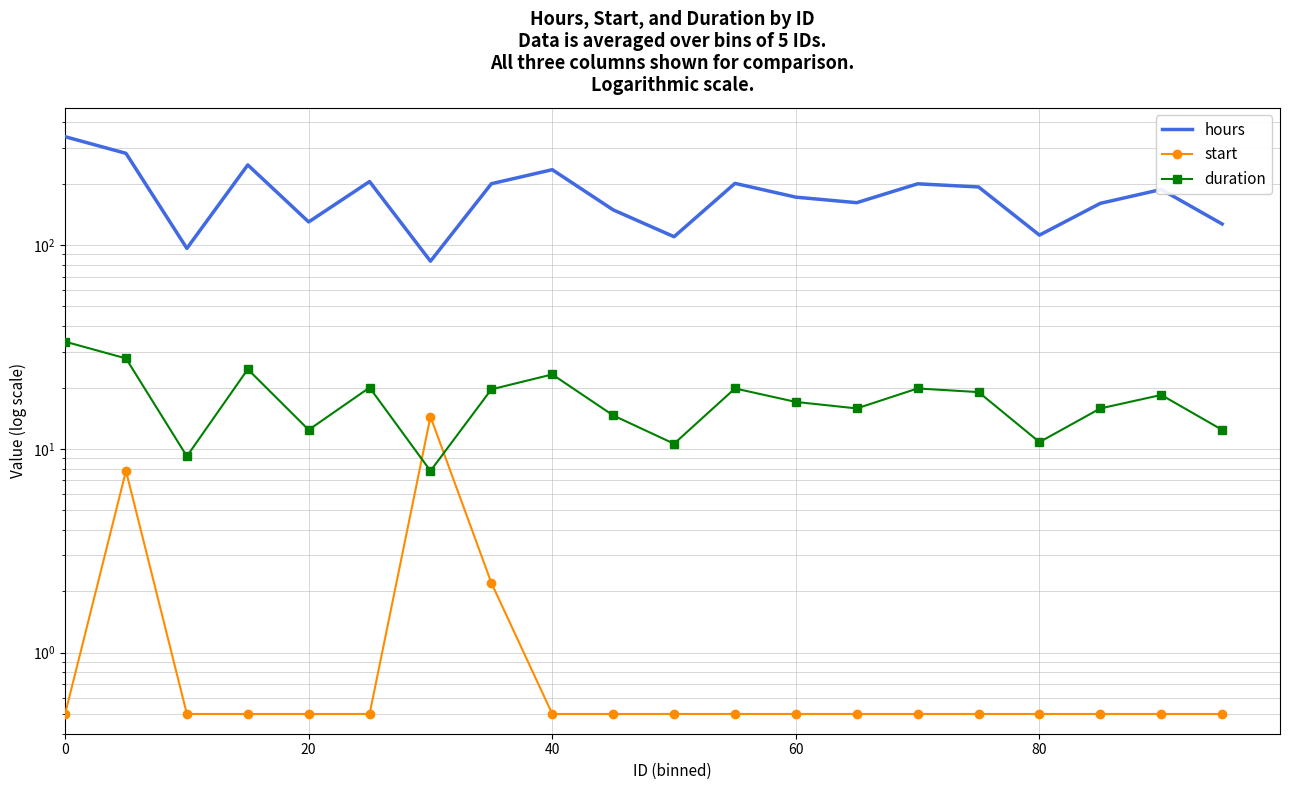

The value of duration at 60 is 17.0. True or false?

True